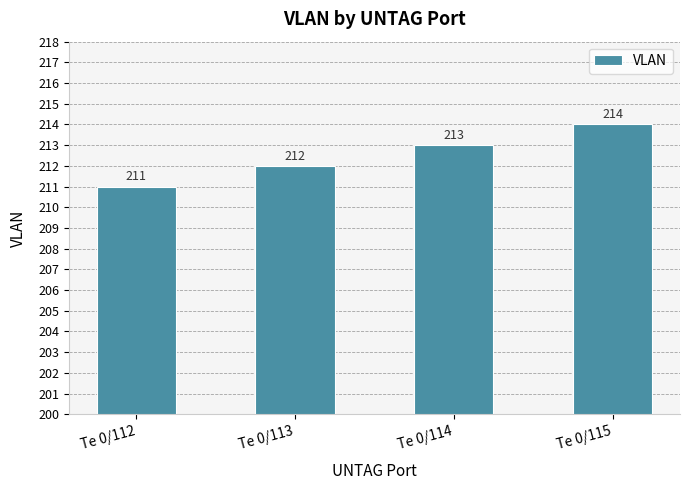

List the labels in order of value, largest first.

Te 0/115, Te 0/114, Te 0/113, Te 0/112